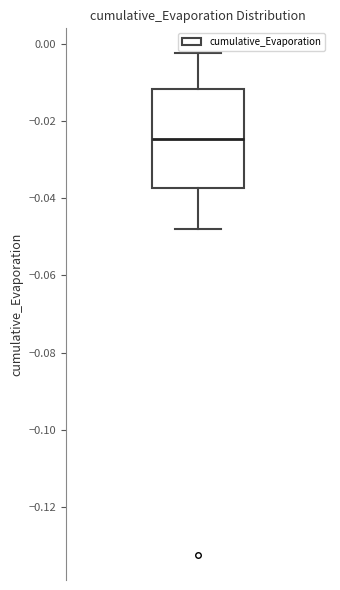

Where does the median line of the box sit on the y-axis? The values are not printed on the chart, so give them approximately, as read against the axis.

-0.024